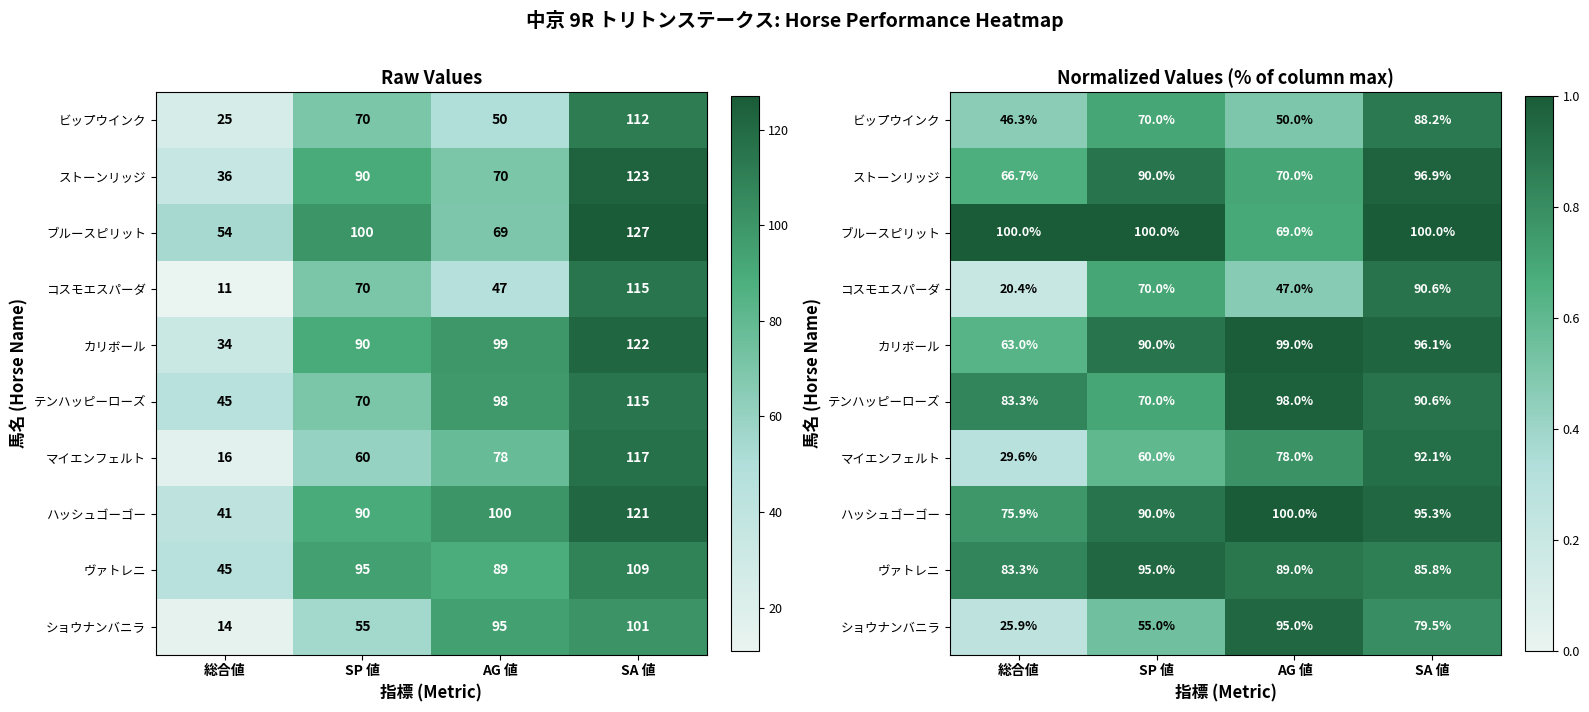

Rank the categories by コスモエスパーダ value from highest to lowest.

SA 値, SP 値, AG 値, 総合値